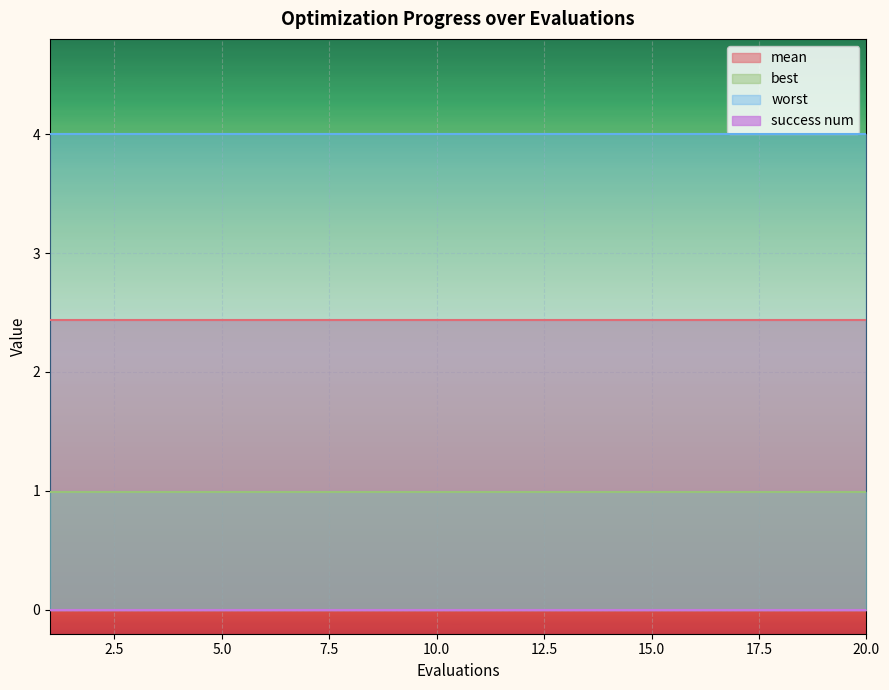

True or false: worst and best cross at least once.

False